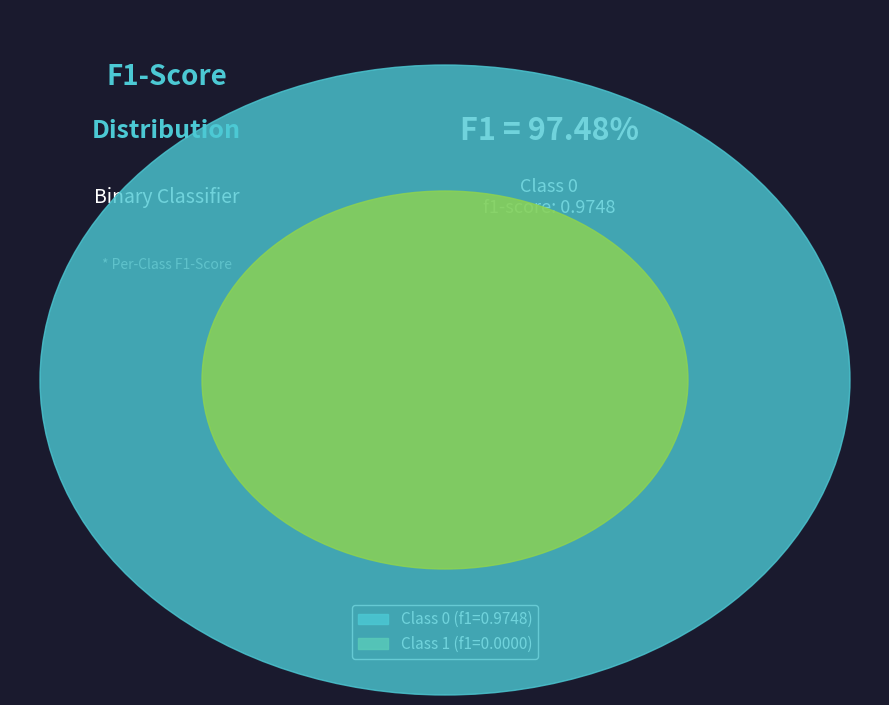

Does 1 account for over 50% of the chart?

No